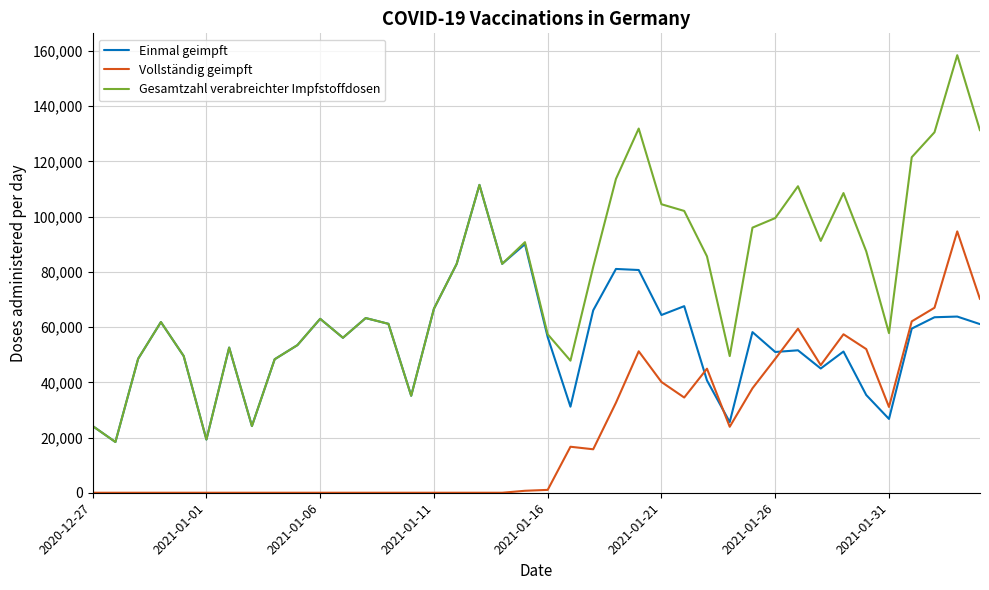

True or false: Gesamtzahl verabreichter Impfstoffdosen and Vollständig geimpft intersect in this chart.

False